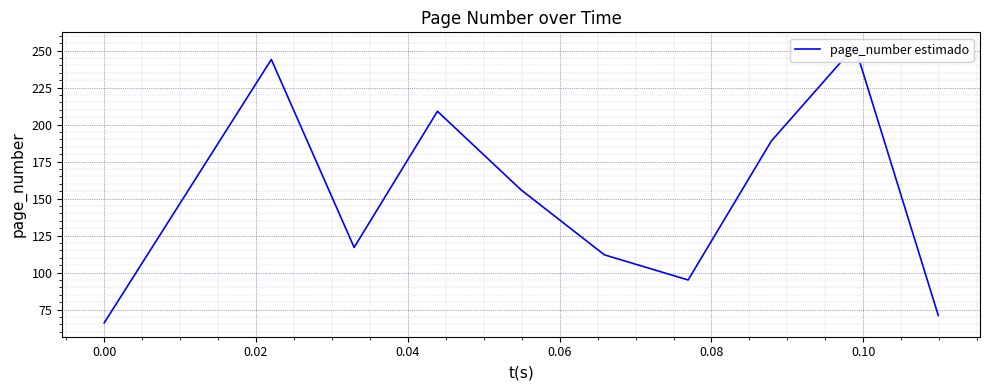

What is the greatest value displayed?

253